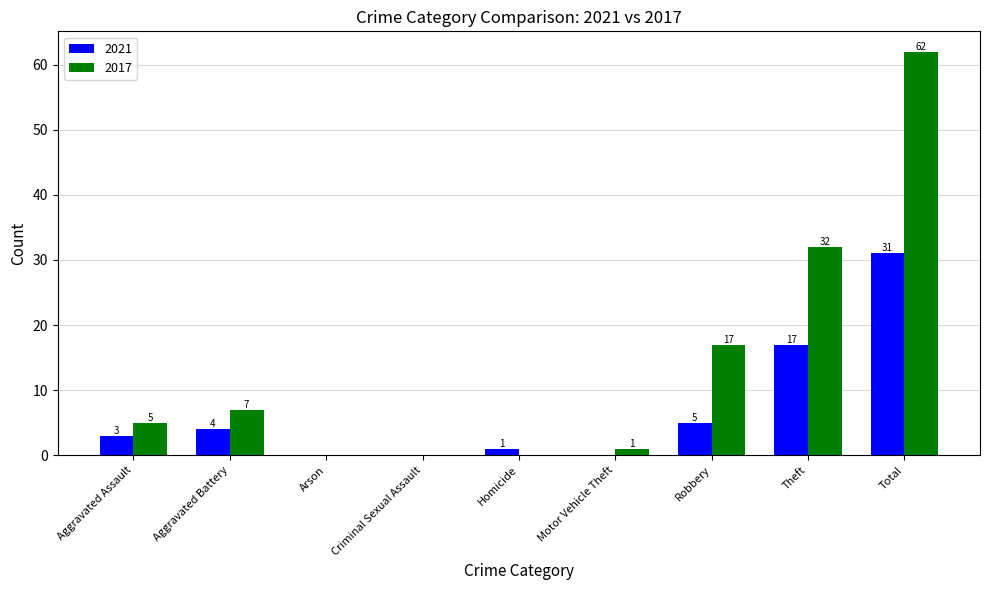

What is the sum of all 2021 values?

61